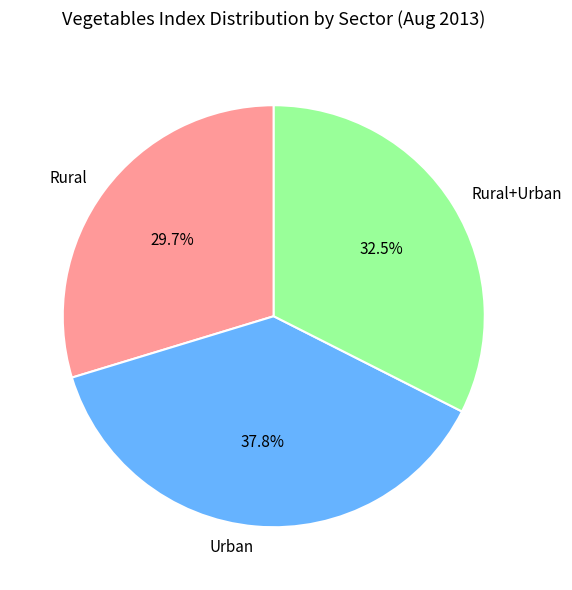

To the nearest percent, what is the difference between the Urban and Rural slice percentages?

8%